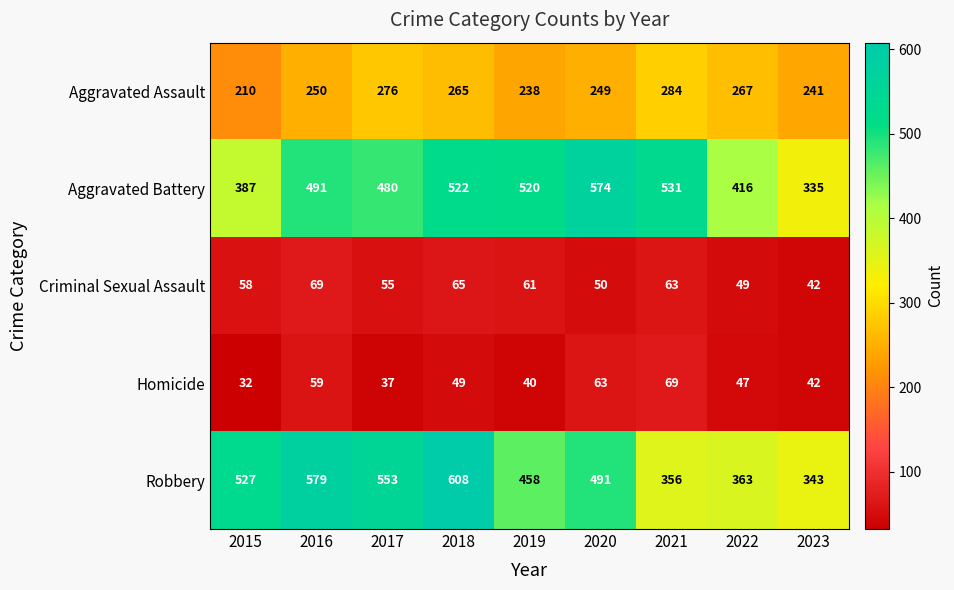

What is the spread (max minus min) of values at 2019?

480